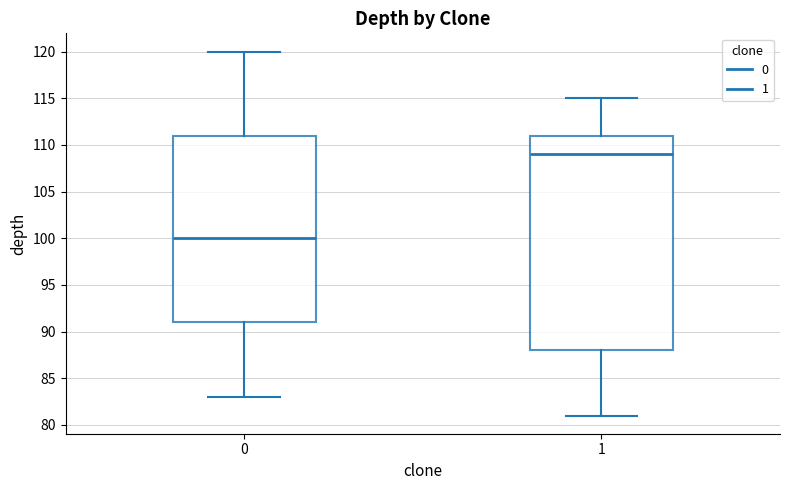

Comparing the boxes themselves (not the whiskers), which one is the tallest?

1